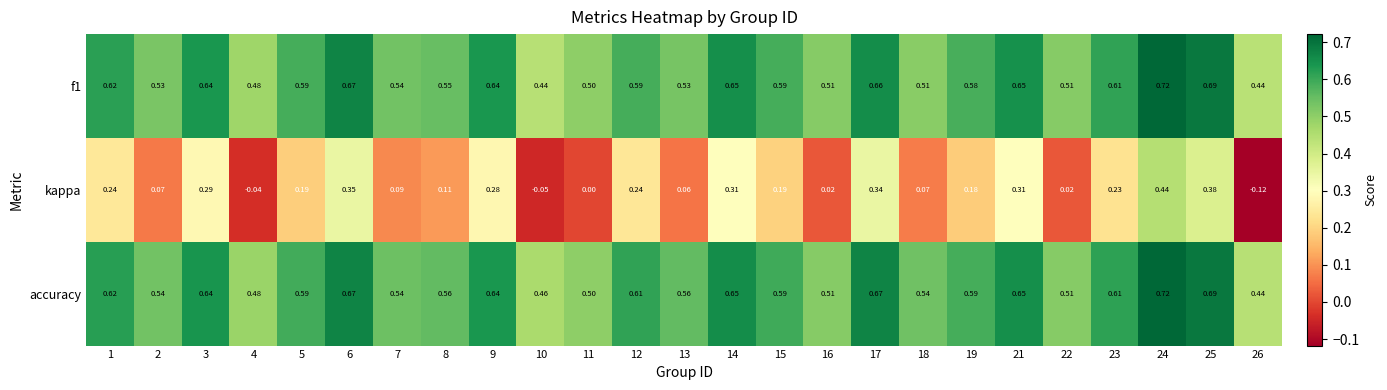

What is the total value across all series at 1?

1.5